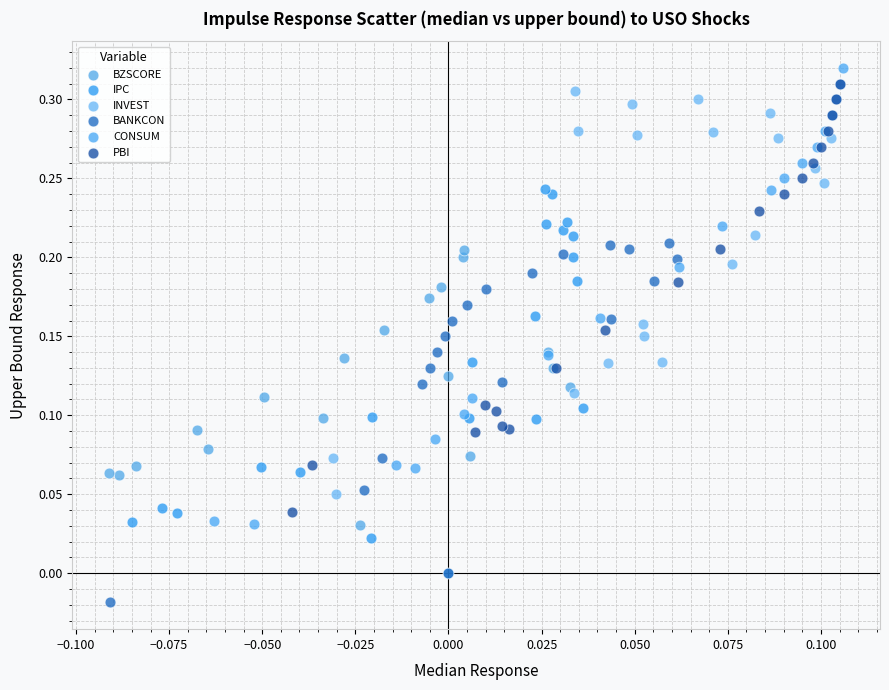

Which series reaches the minimum Y coordinate?

BANKCON